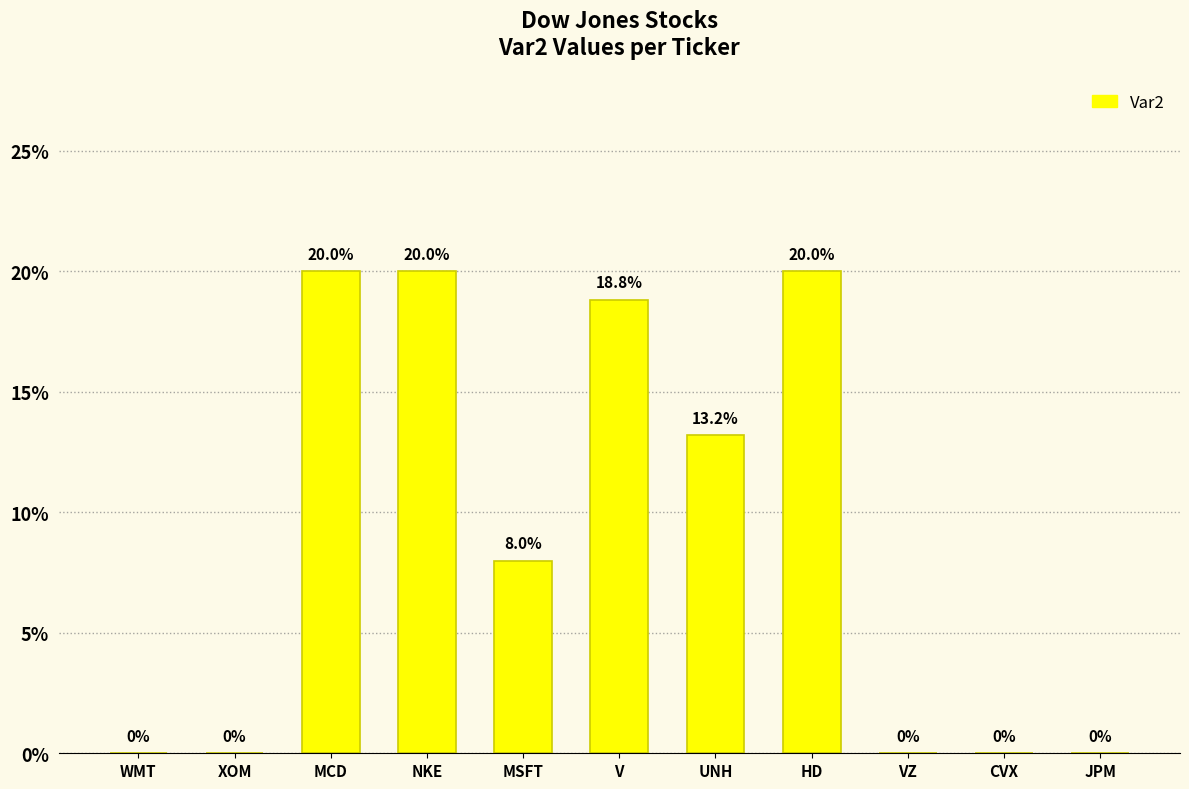

Are the bars horizontal?

No